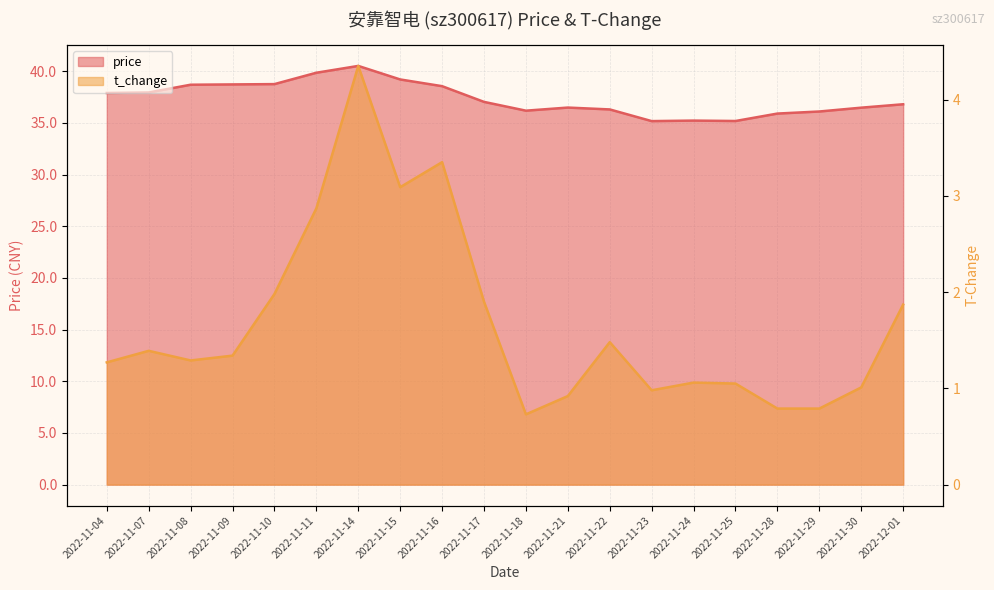

Rank the series at 2022-11-28 from highest to lowest value.

price, t_change